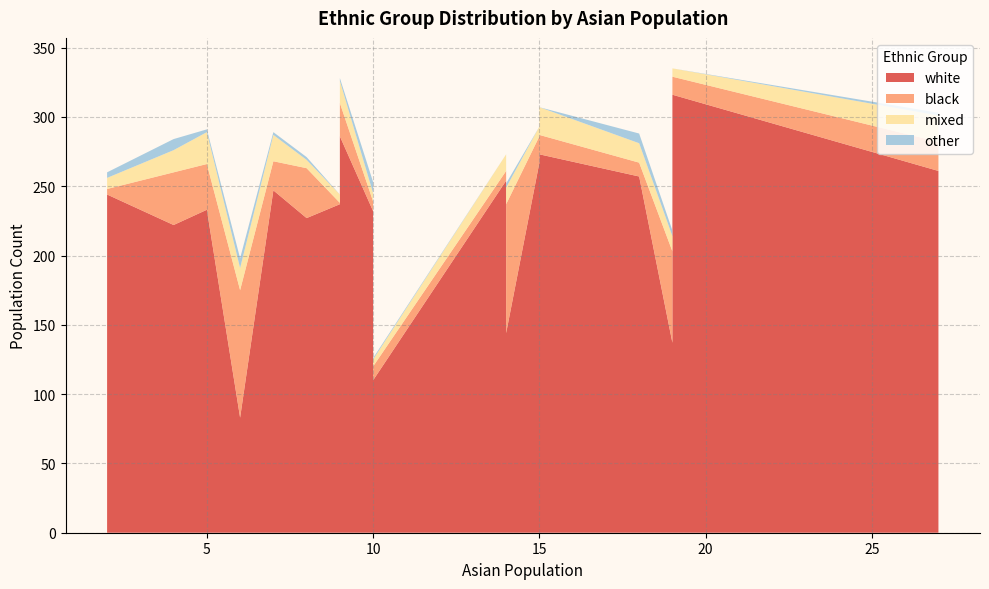

Reading right to left, list all the values displayed in this chart.

white: 14=144	4=222	7=247	14=254	6=83	5=233	19=81	10=110	9=237	19=316	9=320	15=267	27=261	2=244	18=257	8=227	15=273	19=137	10=232	9=286
black: 14=93	4=38	7=21	14=7	6=92	5=33	19=50	10=10	9=1	19=13	9=7	15=19	27=21	2=4	18=10	8=36	15=14	19=66	10=7	9=24
mixed: 14=12	4=16	7=19	14=12	6=16	5=23	19=17	10=5	9=6	19=6	9=13	15=7	27=19	2=8	18=14	8=6	15=20	19=11	10=6	9=16
other: 14=3	4=8	7=2	14=0	6=7	5=2	19=0	10=1	9=0	19=0	9=0	15=0	27=2	2=4	18=7	8=2	15=0	19=4	10=8	9=2